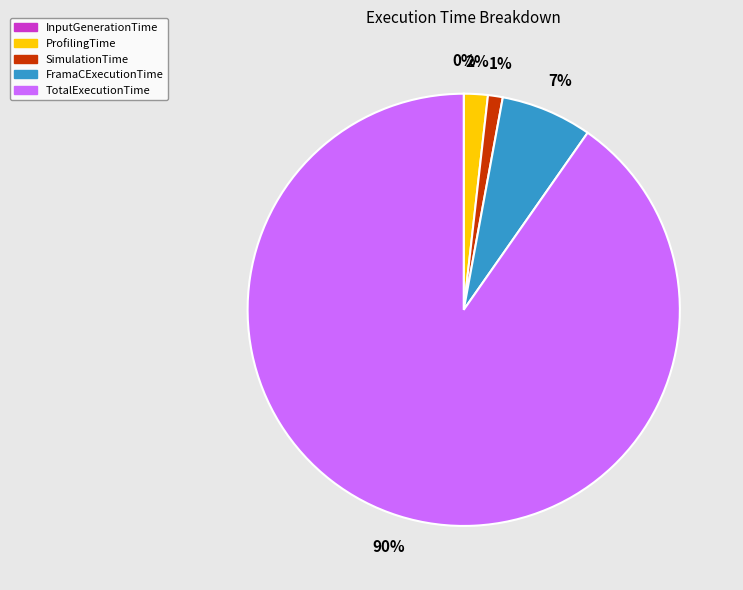

Is there any slice that represents more than half of the pie?

Yes